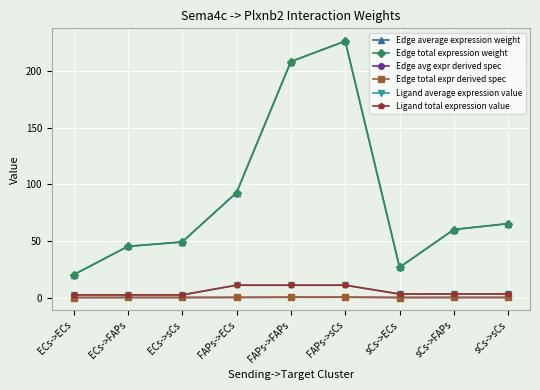

What is the difference between the highest and lowest values at ECs->ECs?

20.1